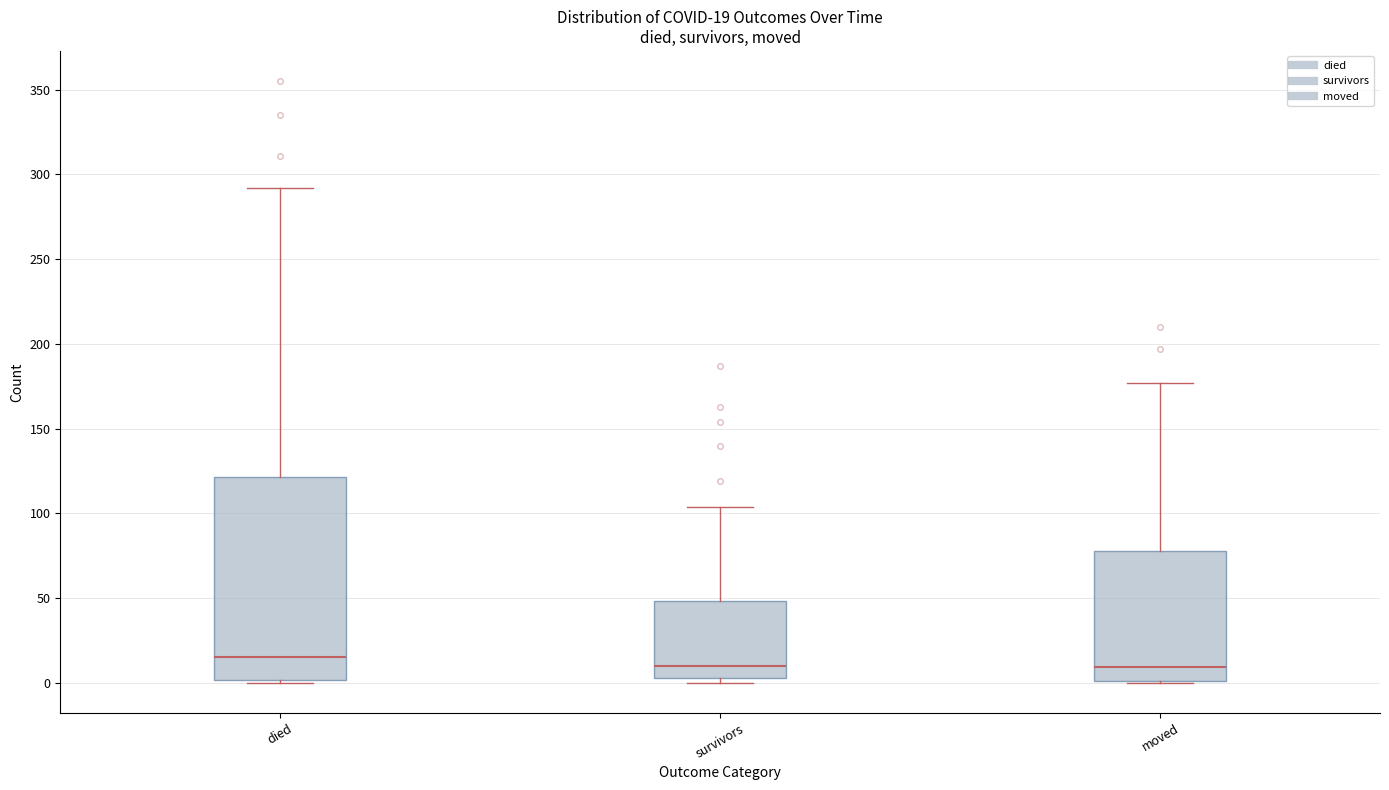

Comparing the boxes themselves (not the whiskers), which one is the tallest?

died